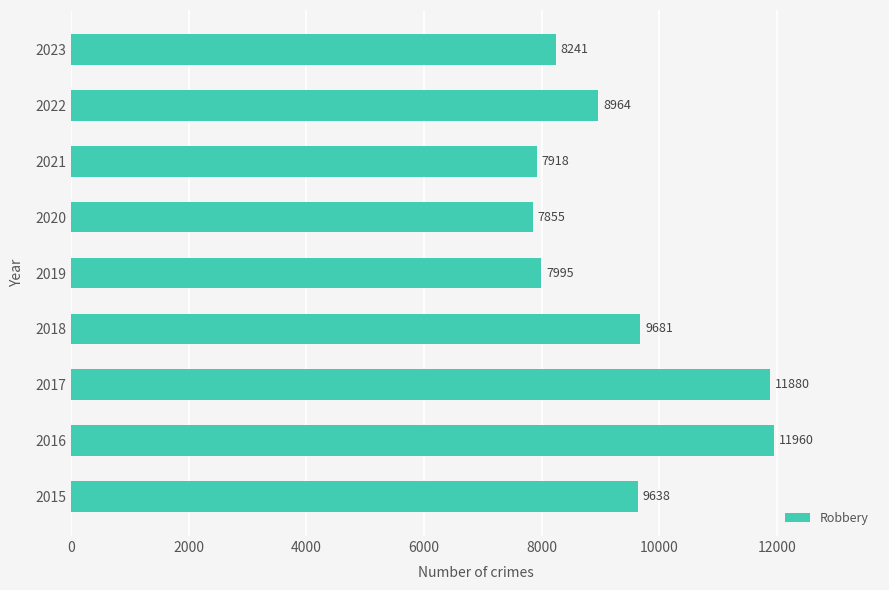

What is the change in value from 2020 to 2022?

+1109